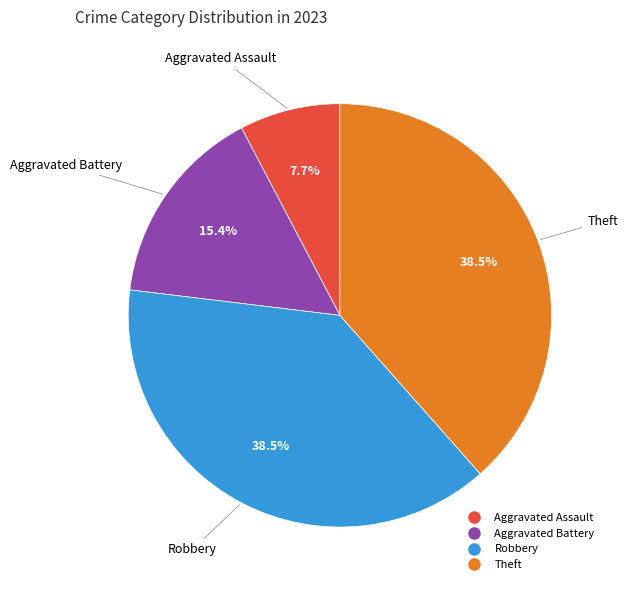

Is it true that Aggravated Battery is 6% of the pie?

False